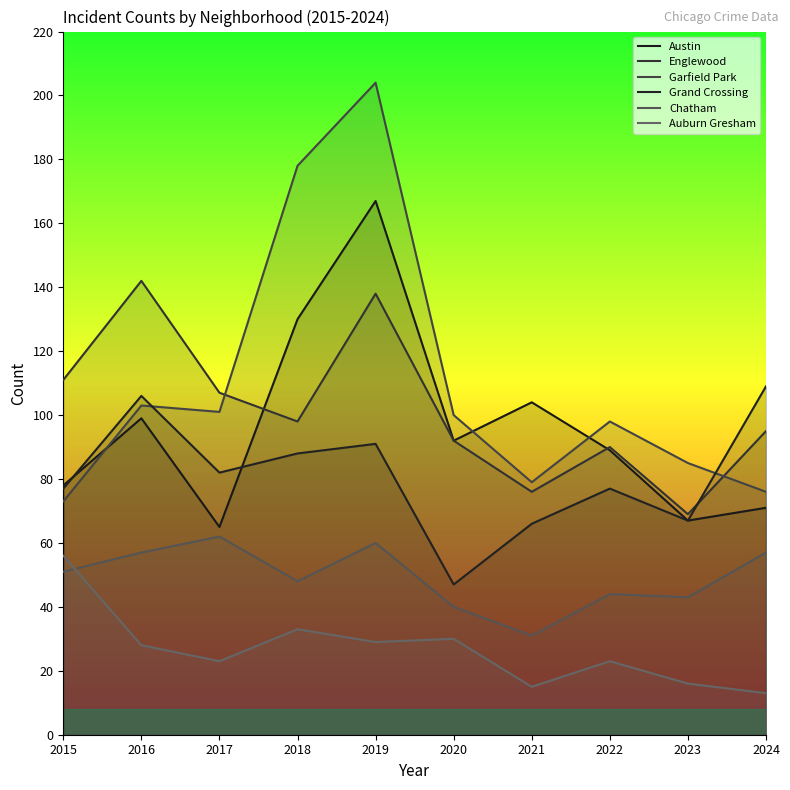

At which category does Garfield Park reach its first local peak?

2016